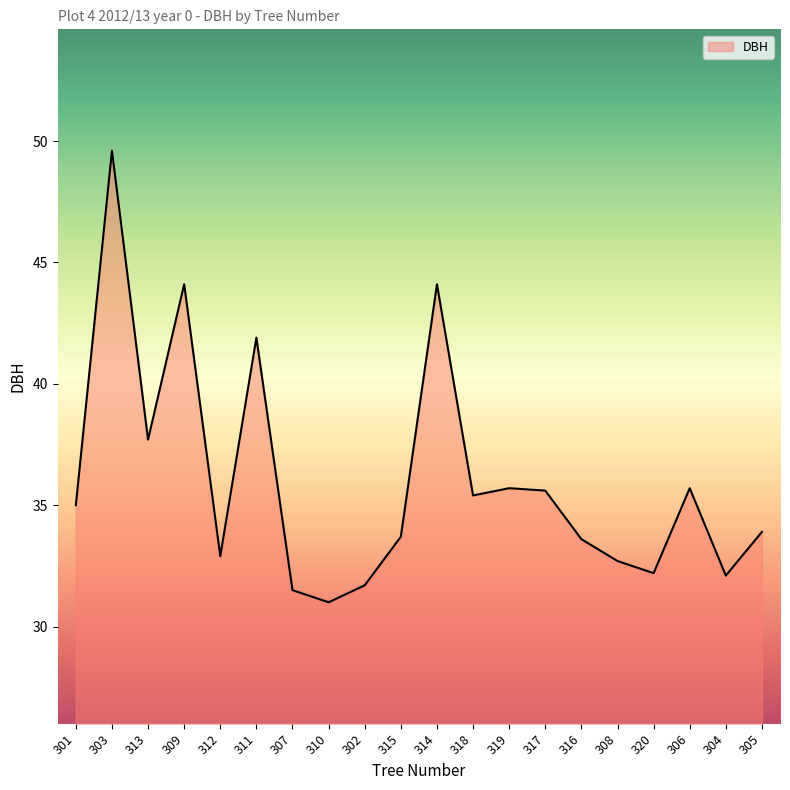

True or false: the data shows 35.0 at 301.

True